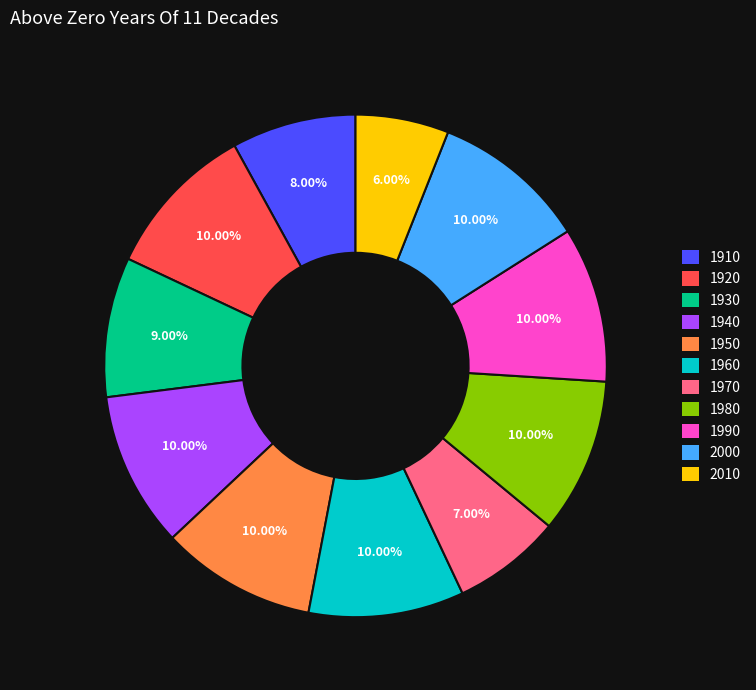

Is 1980 the majority of the pie?

No